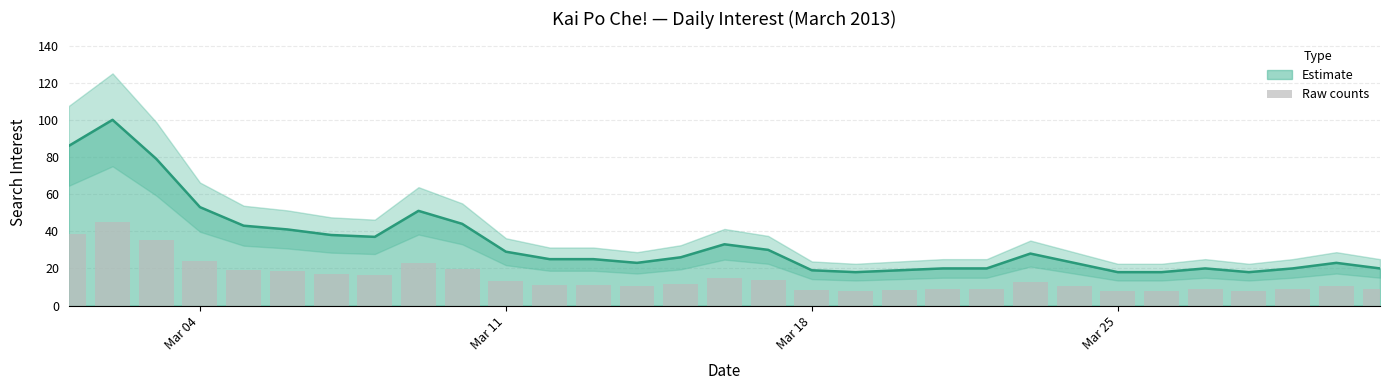

Which label corresponds to the smallest value in the chart?

2013-03-19